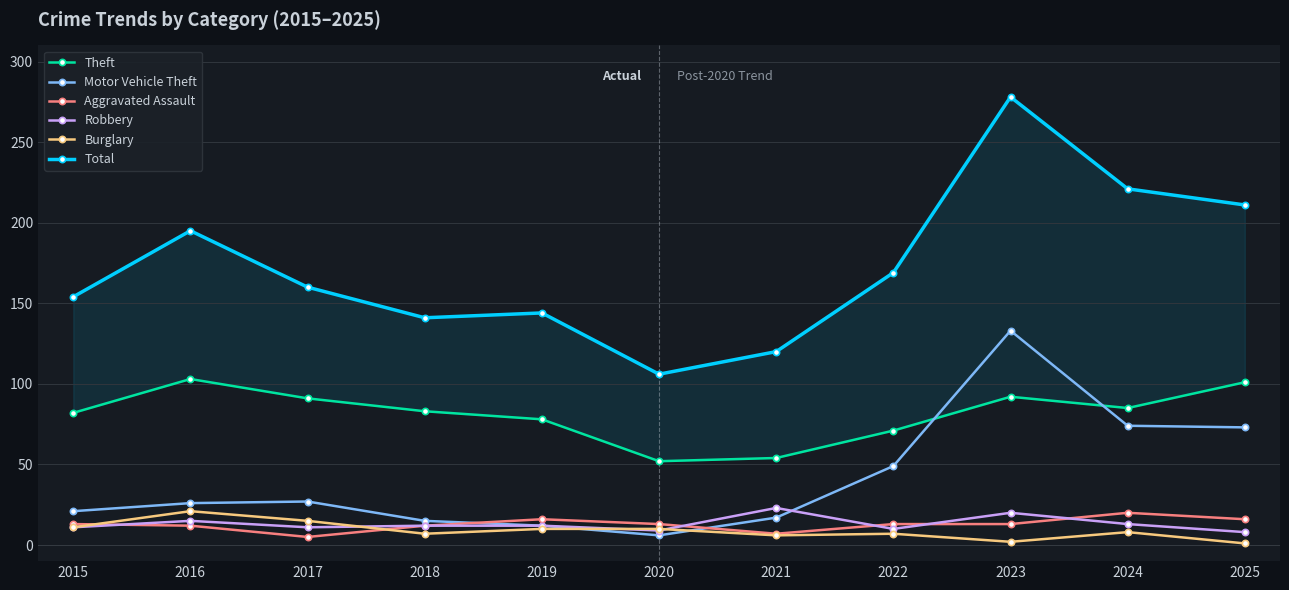

Reading right to left, transcribe all the data shown in this chart.

Theft: 2025=101	2024=85	2023=92	2022=71	2021=54	2020=52	2019=78	2018=83	2017=91	2016=103	2015=82
Motor Vehicle Theft: 2025=73	2024=74	2023=133	2022=49	2021=17	2020=6	2019=12	2018=15	2017=27	2016=26	2015=21
Aggravated Assault: 2025=16	2024=20	2023=13	2022=13	2021=7	2020=13	2019=16	2018=12	2017=5	2016=12	2015=13
Robbery: 2025=8	2024=13	2023=20	2022=10	2021=23	2020=9	2019=12	2018=12	2017=11	2016=15	2015=11
Burglary: 2025=1	2024=8	2023=2	2022=7	2021=6	2020=10	2019=10	2018=7	2017=15	2016=21	2015=11
Total: 2025=211	2024=221	2023=278	2022=169	2021=120	2020=106	2019=144	2018=141	2017=160	2016=195	2015=154